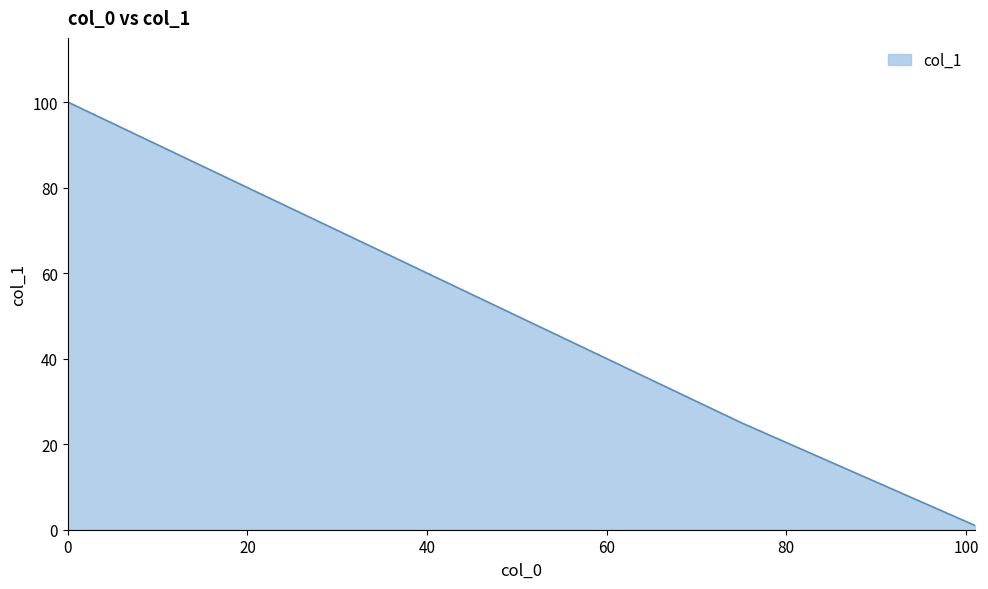

What is the maximum value shown in the chart?

100